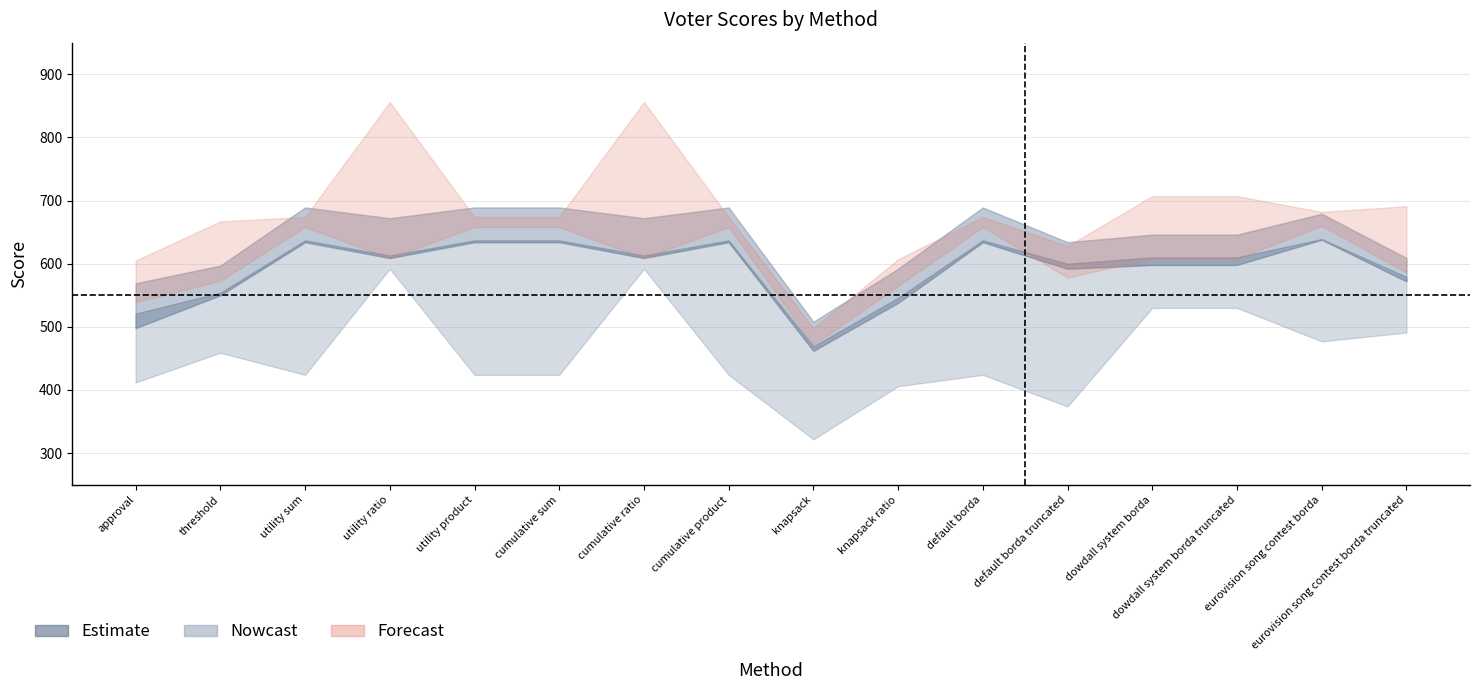

What is the maximum value shown in the chart?

856